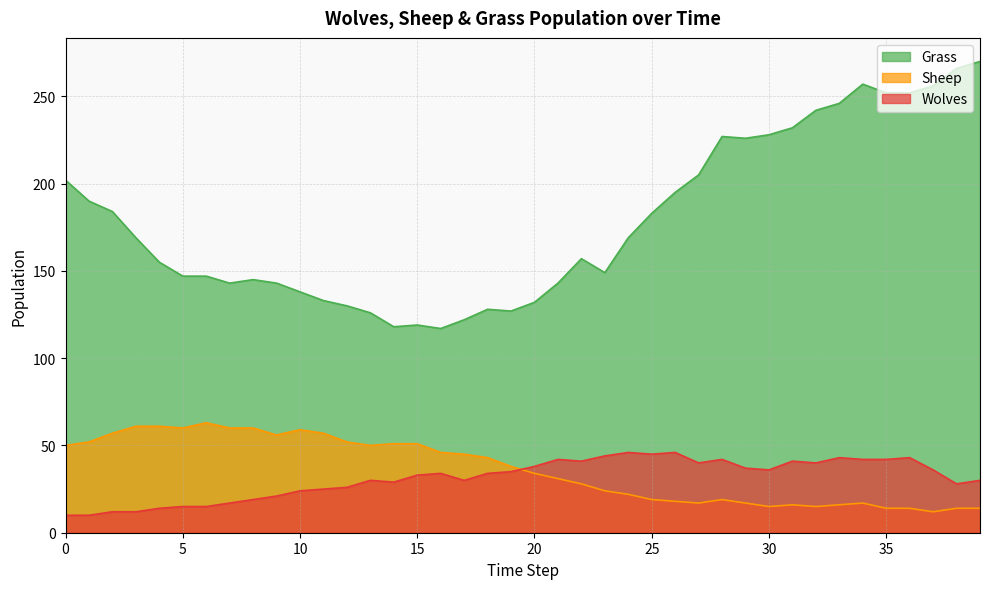

At which category is the sum across all series the highest?

34